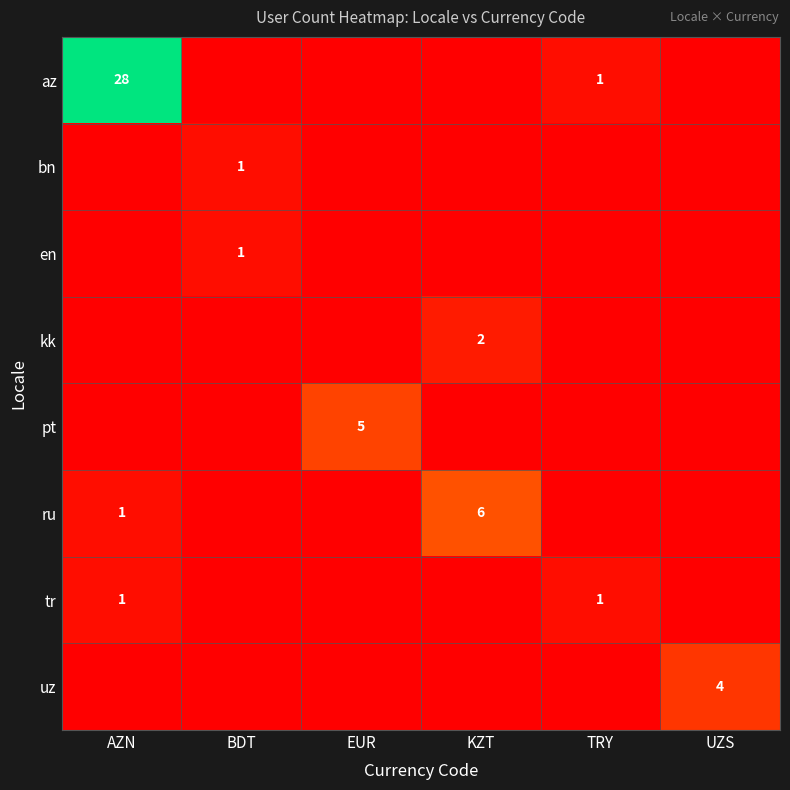

Count the number of data series in this chart.

8